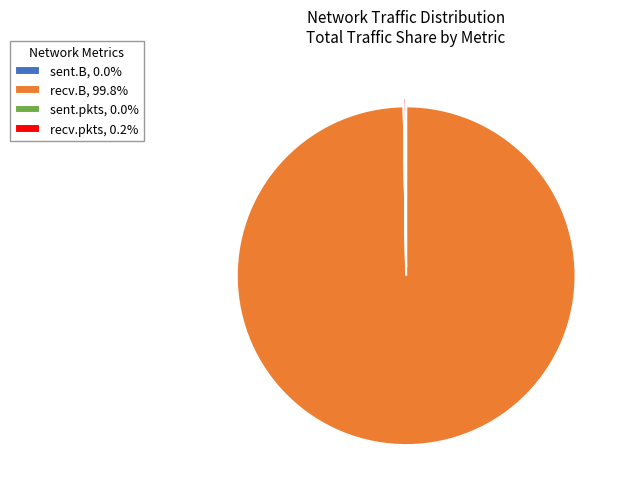

Does any single category account for the majority?

Yes